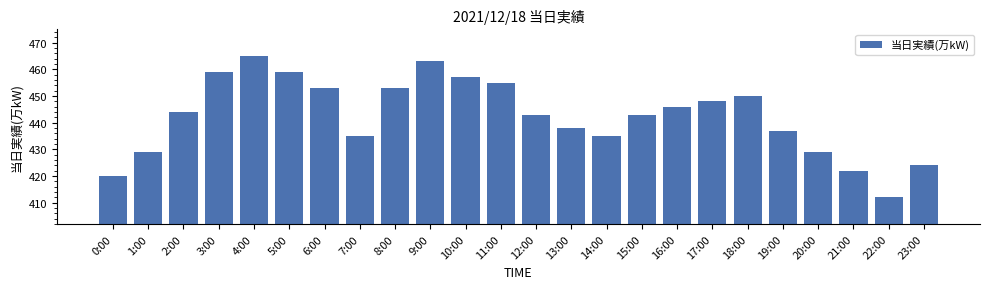

Which has a higher value, 16:00 or 5:00?

5:00